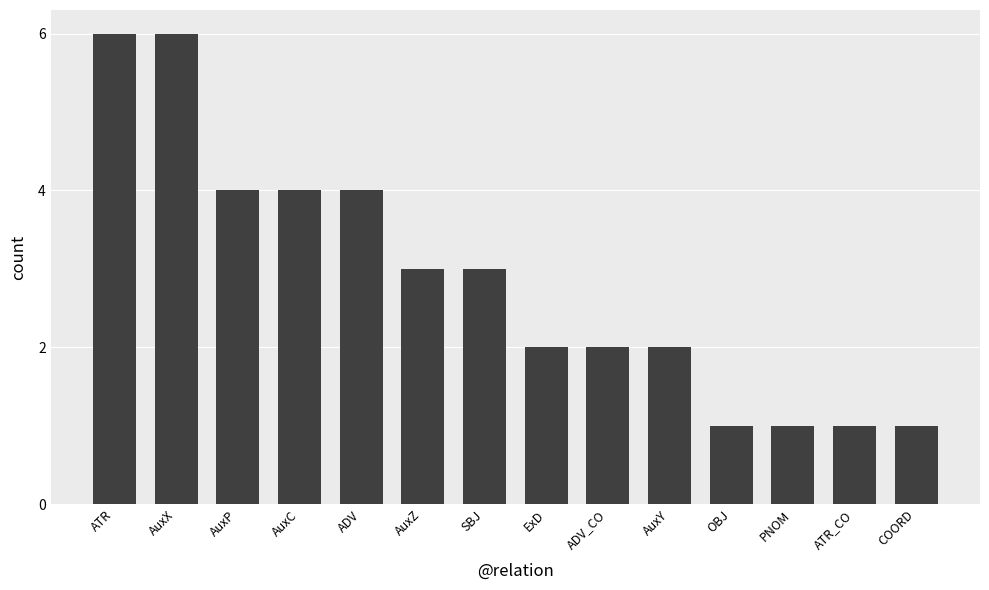

What is the value of the 8th bar from the left?

2